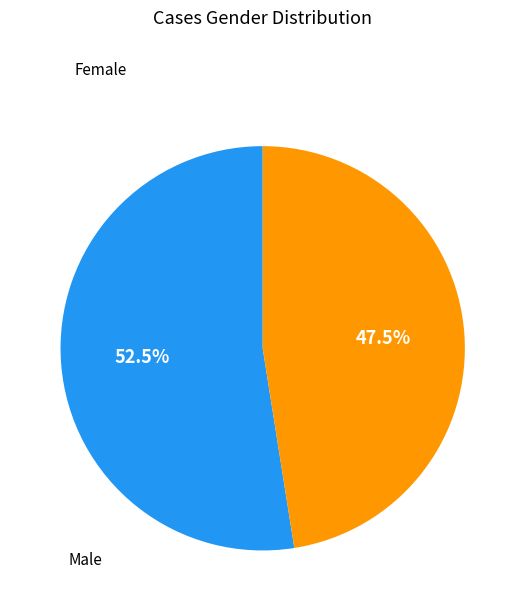

How many slices are in this pie chart?

2